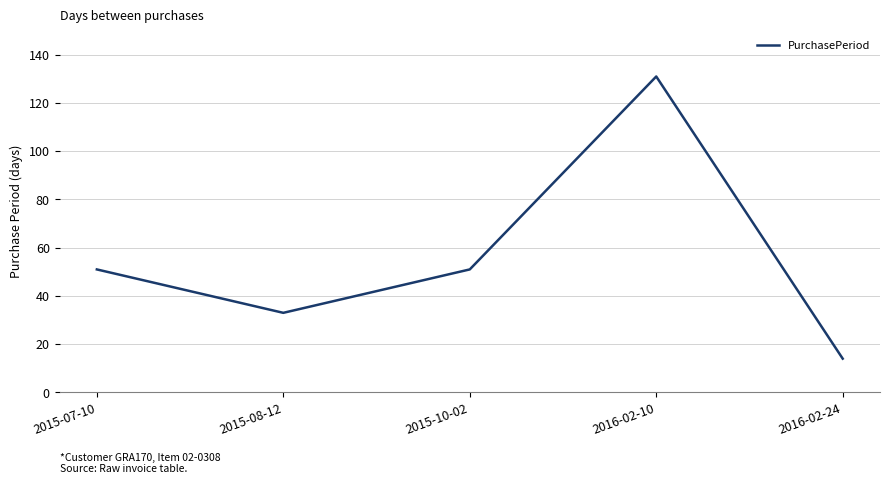

True or false: the data shows 51 at 2015-07-10.

True